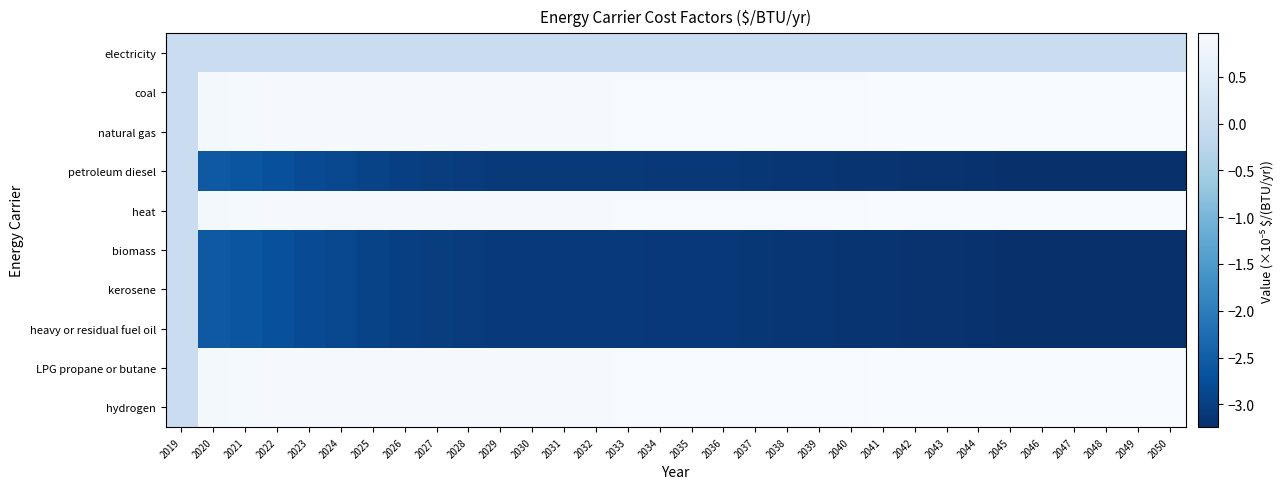

What is the maximum value shown in the chart?

1.0